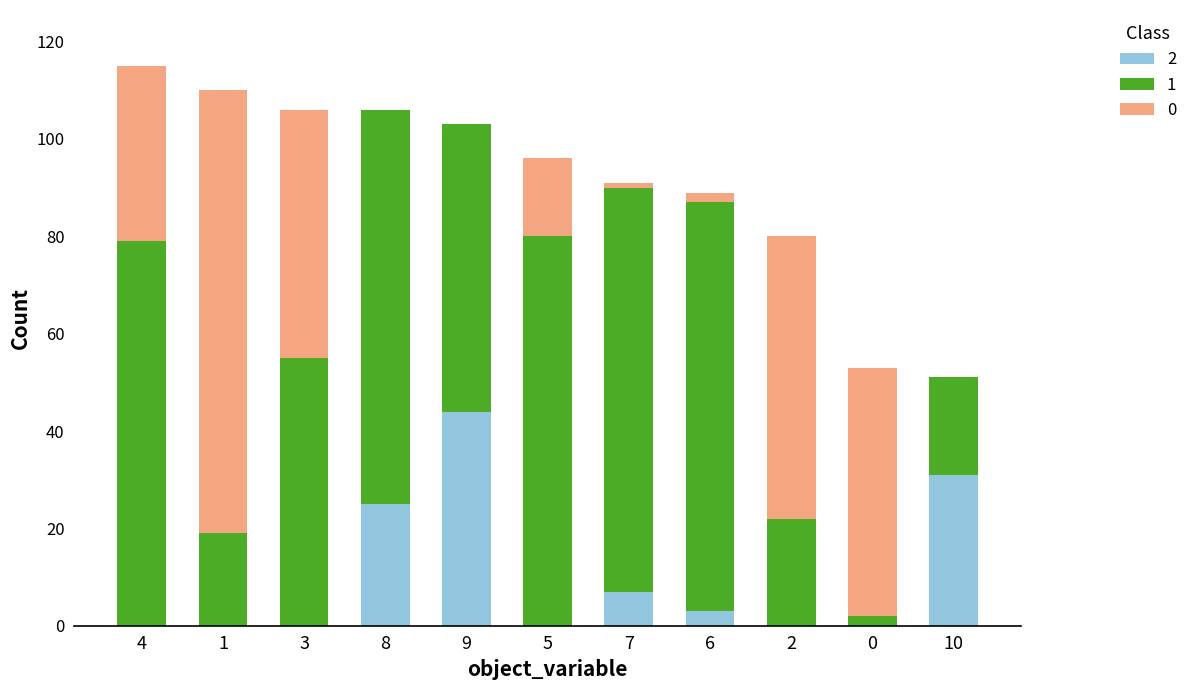

Is it true that 2 equals -28 at 5?

False